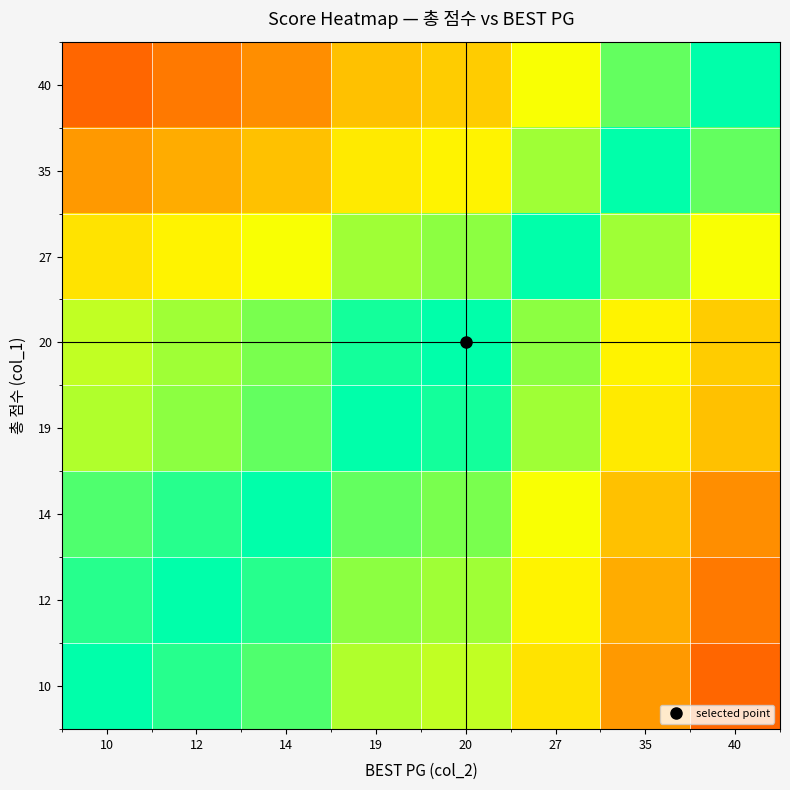

What is the spread (max minus min) of values at 35?

0.6